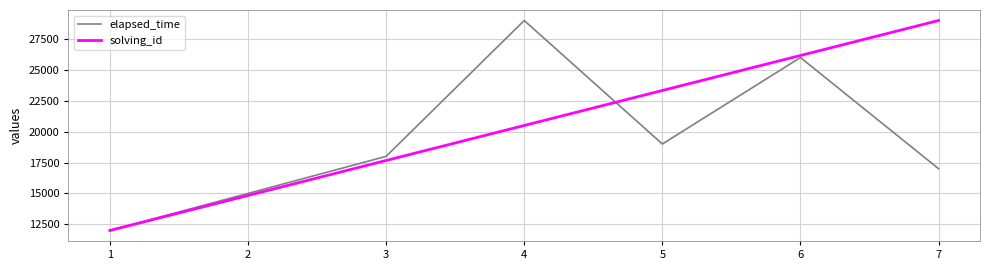

The elapsed_time series shows 25348.4 at 7. True or false?

False